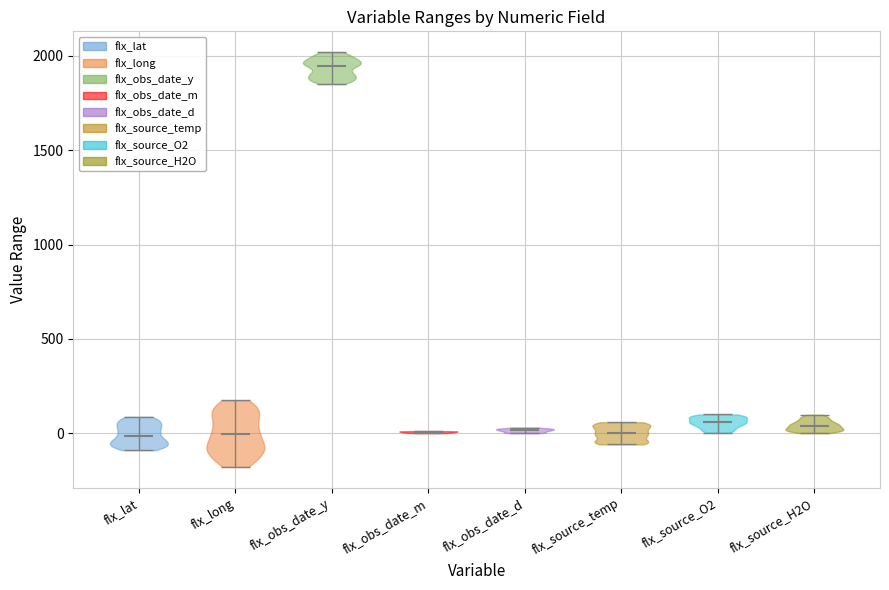

Reading left to right, read every violin against the y-axis: where its median line is, and the lowest and highest points it reaches. The values are not printed on the chart, so give them approximately, as read against the axis.

flx_lat: median line 0, lowest point -100, highest point 100
flx_long: median line 0, lowest point -200, highest point 150
flx_obs_date_y: median line 1950, lowest point 1850, highest point 2000
flx_obs_date_m: median line 0, lowest point 0, highest point 0
flx_obs_date_d: median line 0, lowest point 0, highest point 50
flx_source_temp: median line 0, lowest point -50, highest point 50
flx_source_O2: median line 50, lowest point 0, highest point 100
flx_source_H2O: median line 50, lowest point 0, highest point 100